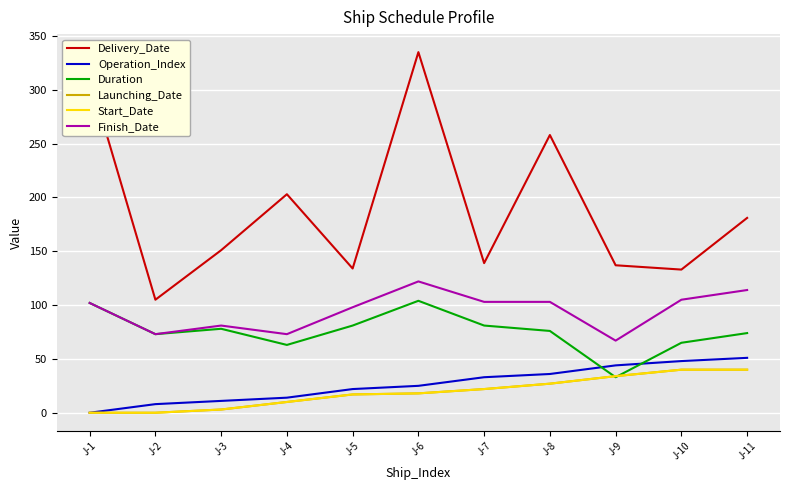

What is the sum of all Duration values?

830